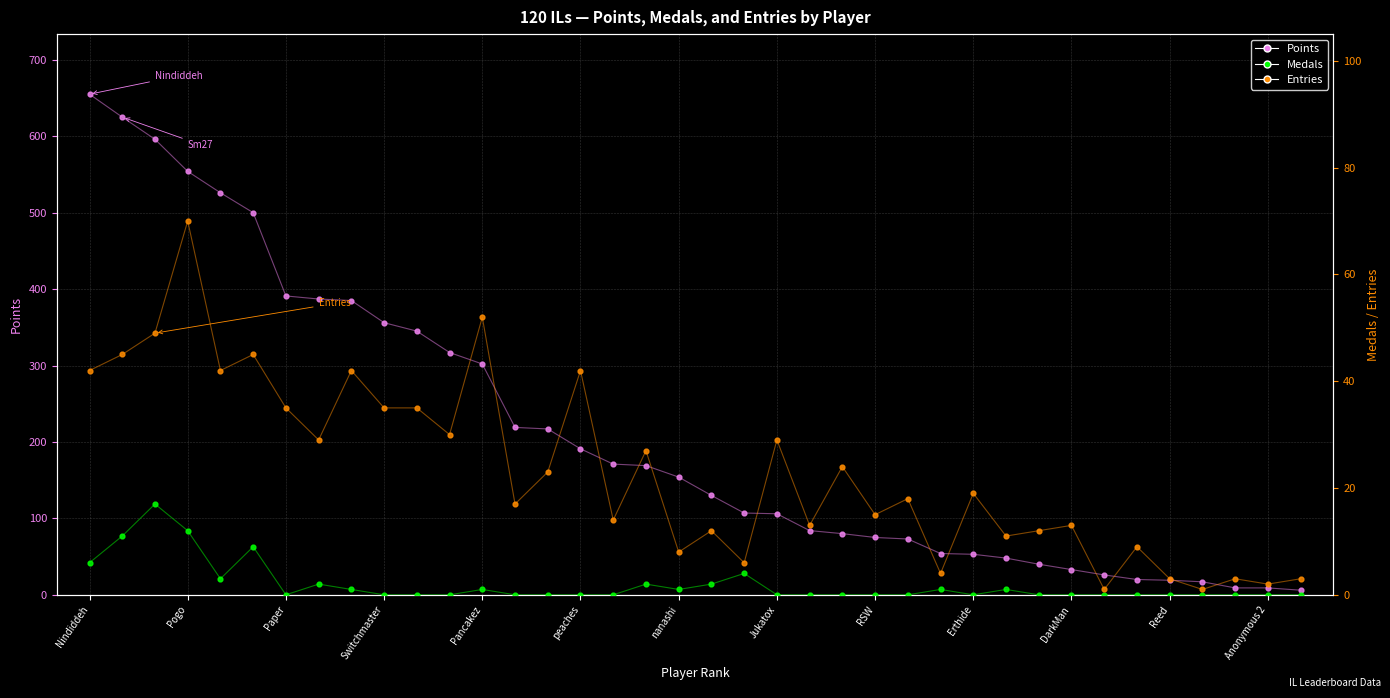

Which series reaches the maximum Y coordinate?

Points